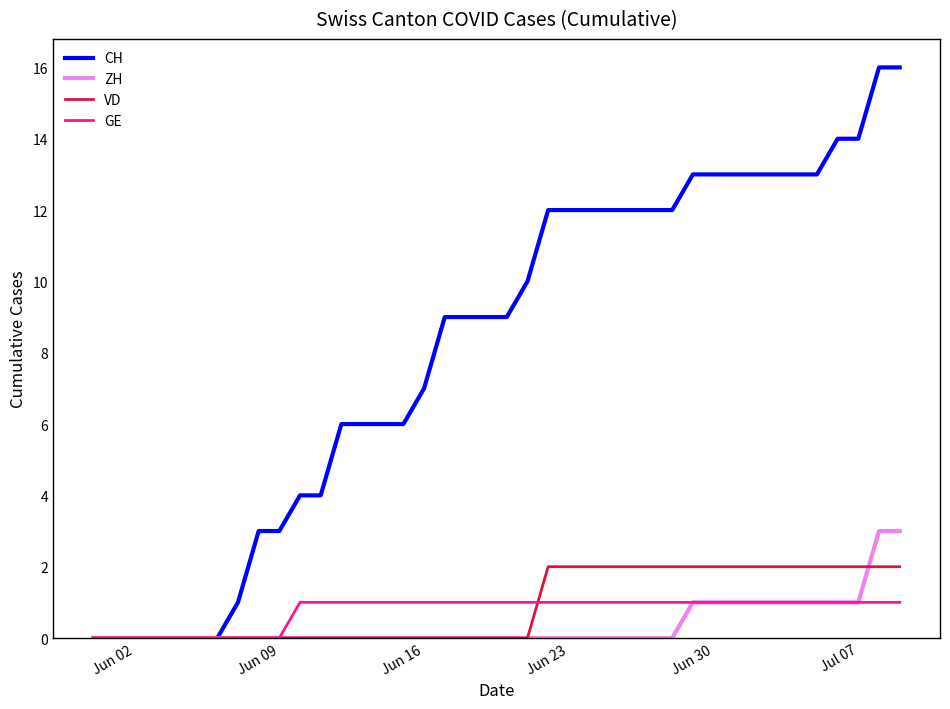

Reading right to left, what are all the values shown in this chart?

CH: 16	16	14	14	13	13	13	13	13	13	13	12	12	12	12	12	12	12	10	9	9	9	9	7	6	6	6	6	4	4	3	3	1	0	0	0	0	0	0	0
ZH: 3	3	1	1	1	1	1	1	1	1	1	0	0	0	0	0	0	0	0	0	0	0	0	0	0	0	0	0	0	0	0	0	0	0	0	0	0	0	0	0
VD: 2	2	2	2	2	2	2	2	2	2	2	2	2	2	2	2	2	2	0	0	0	0	0	0	0	0	0	0	0	0	0	0	0	0	0	0	0	0	0	0
GE: 1	1	1	1	1	1	1	1	1	1	1	1	1	1	1	1	1	1	1	1	1	1	1	1	1	1	1	1	1	1	0	0	0	0	0	0	0	0	0	0